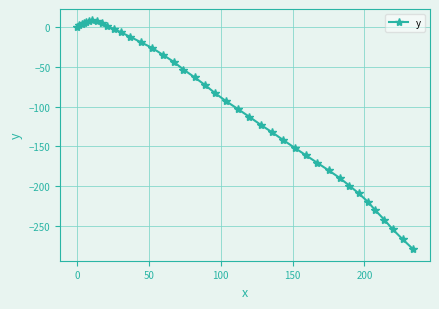

True or false: there are more than 0 points higher than both neighbors.

True